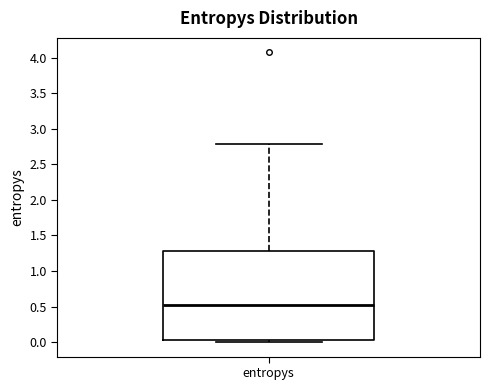

Read this box plot against the y-axis: the position of the median line, the range covered by the box, and the ends of both whiskers. The values are not printed on the chart, so give them approximately, as read against the axis.

median 0.55, box 0.05 to 1.30, whiskers 0.00 to 2.80